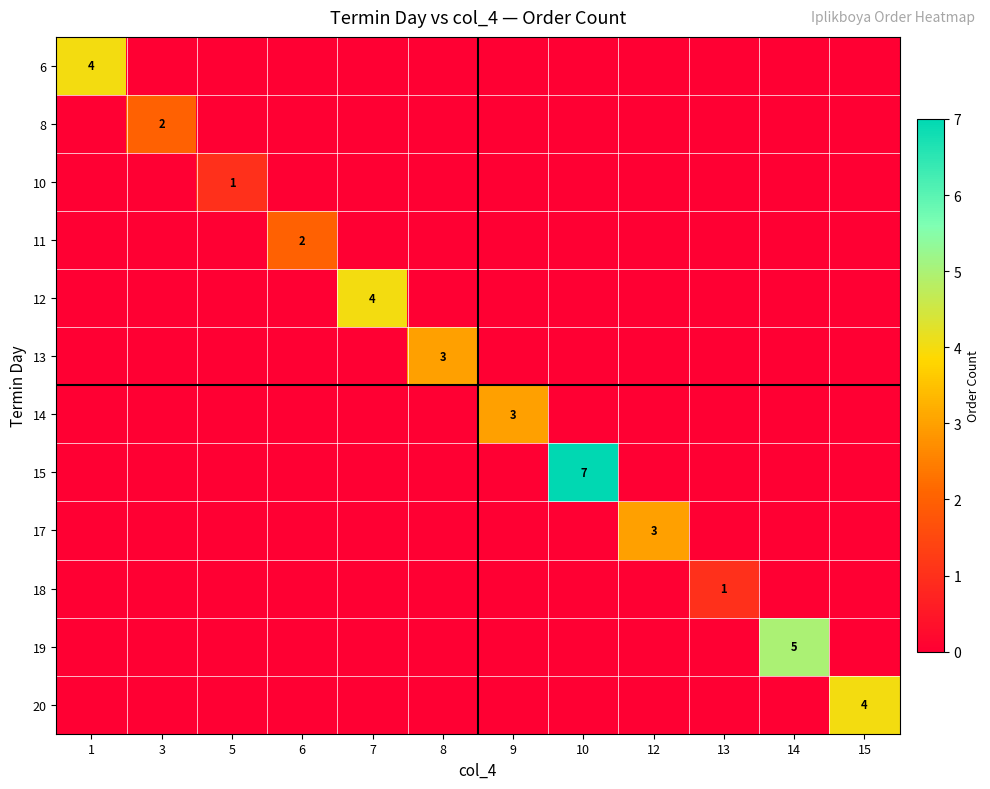

Which label corresponds to the largest value in the chart?

10